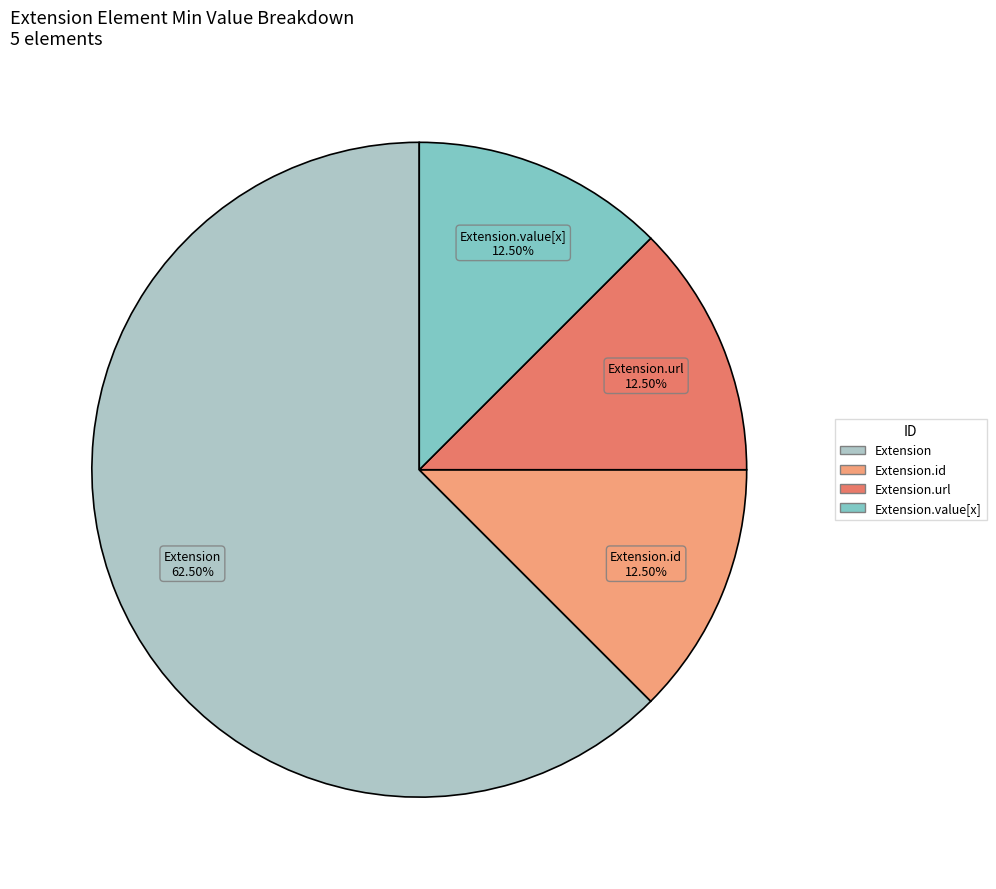

Is there any slice that represents more than half of the pie?

Yes